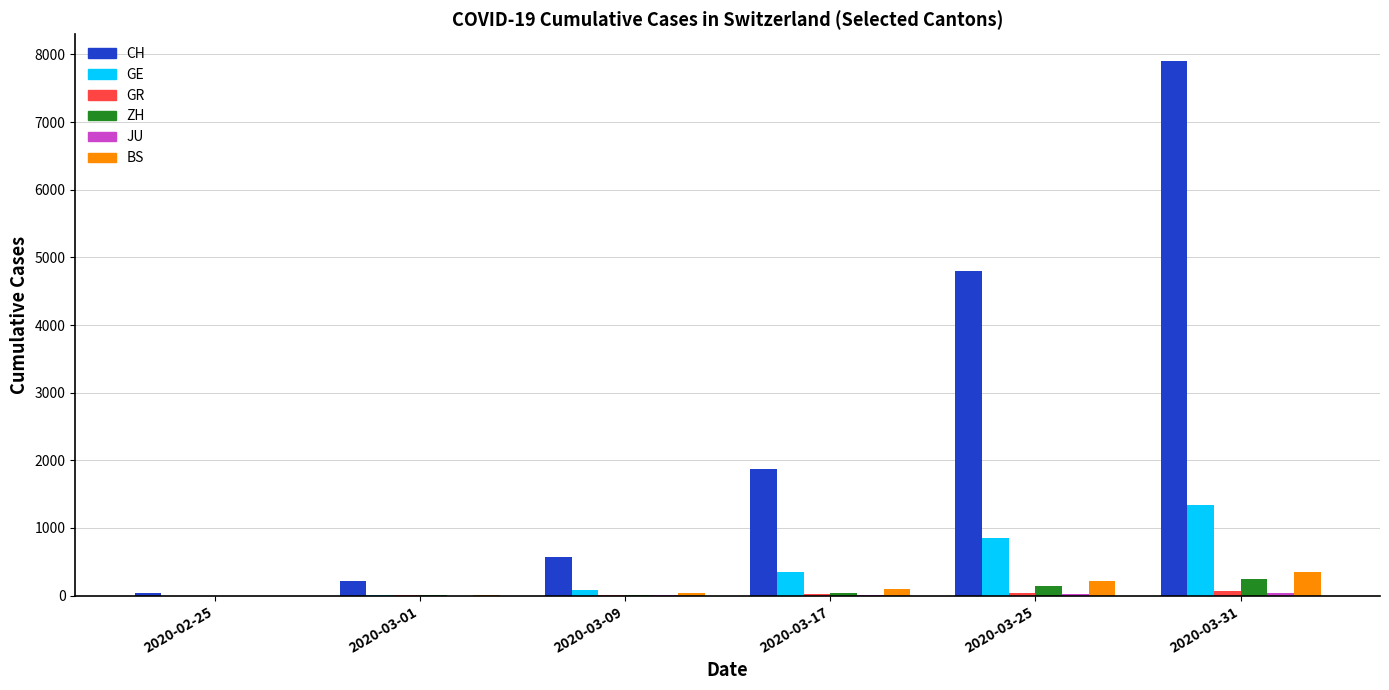

Is the value of GE at 2020-03-31 greater than the value of ZH at 2020-03-31?

Yes